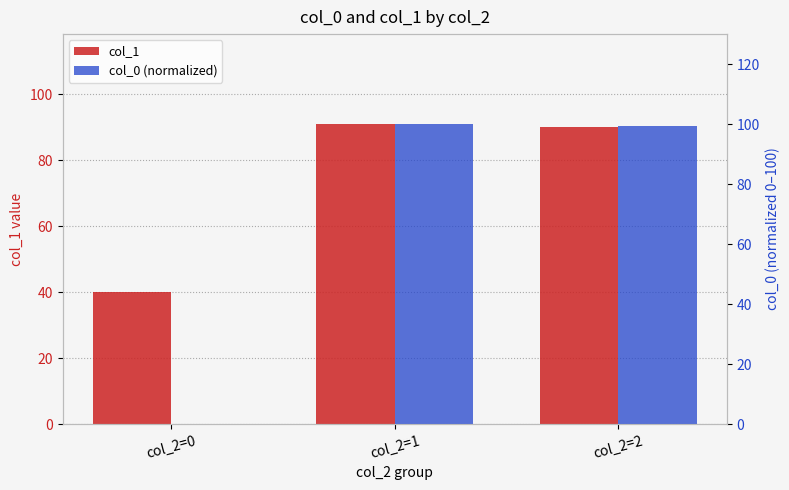

Rank the series by their maximum value, from highest to lowest.

col_0 (normalized), col_1